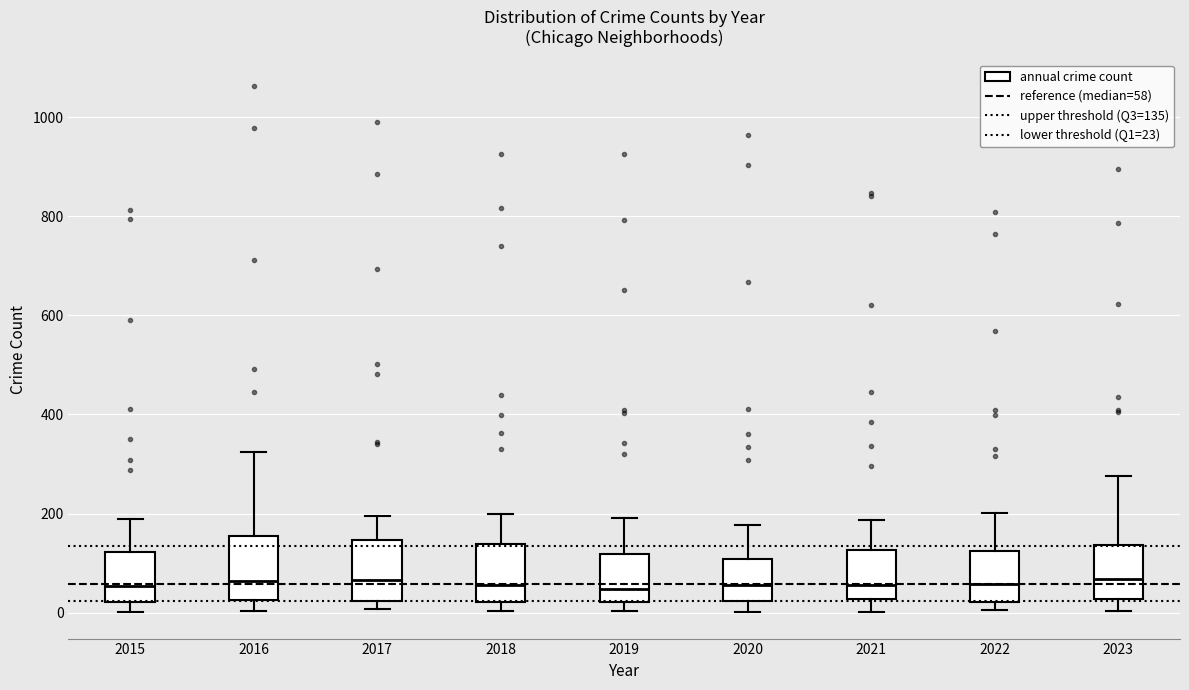

Reading left to right, read every box against the y-axis: the position of its median line, the range the box covers, and the ends of its whiskers. The values are not printed on the chart, so give them approximately, as read against the axis.

2015: median 60, box 20 to 120, whiskers 0 to 200
2016: median 60, box 20 to 160, whiskers 0 to 320
2017: median 60, box 20 to 140, whiskers 0 to 200
2018: median 60, box 20 to 140, whiskers 0 to 200
2019: median 40, box 20 to 120, whiskers 0 to 200
2020: median 60, box 20 to 100, whiskers 0 to 180
2021: median 60, box 20 to 120, whiskers 0 to 180
2022: median 60, box 20 to 120, whiskers 0 to 200
2023: median 60, box 20 to 140, whiskers 0 to 280